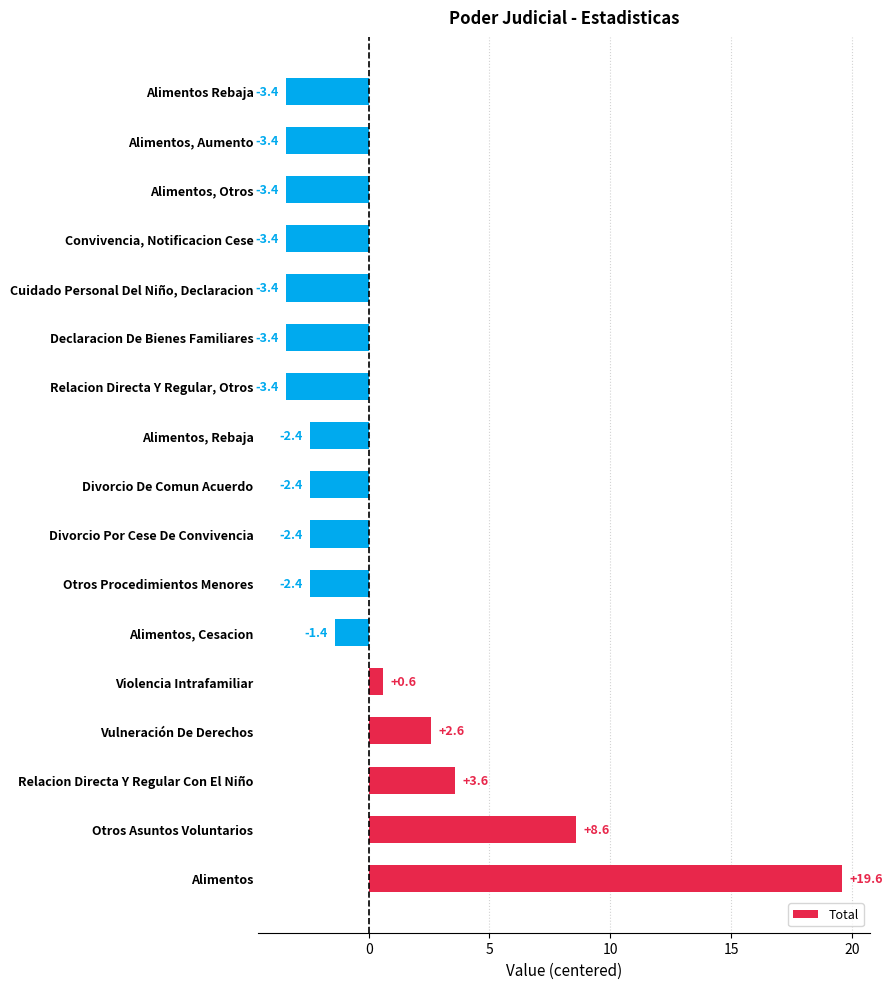

Where is the data nearest to the value 8?

Otros Asuntos Voluntarios